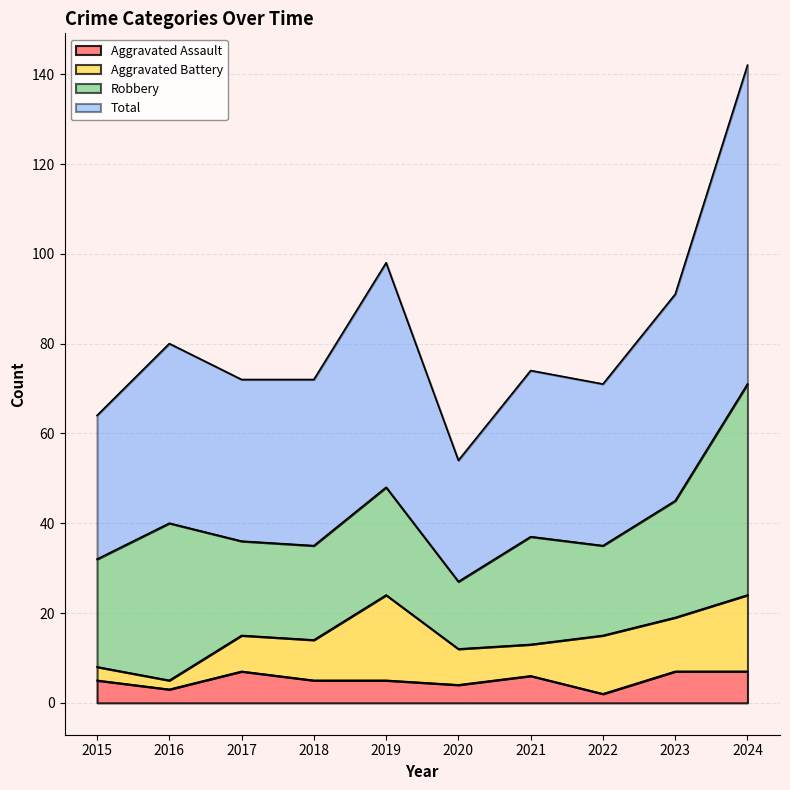

What is the highest value of the Total series?

142